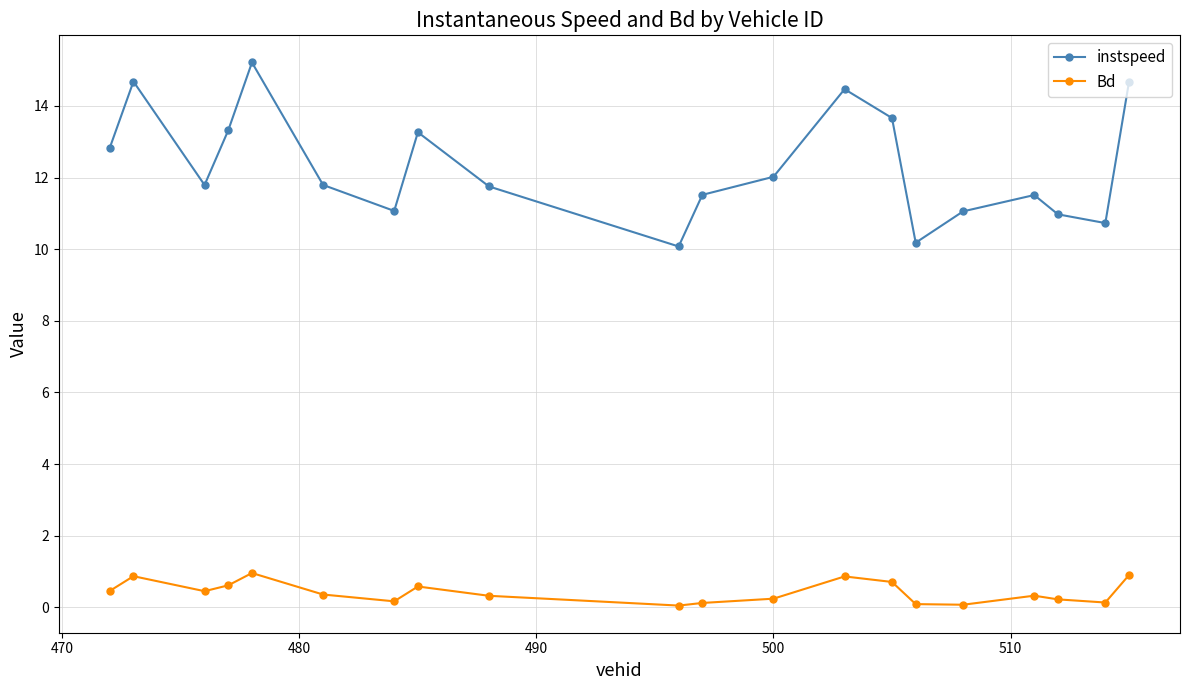

Which series has the largest range (max minus min)?

instspeed